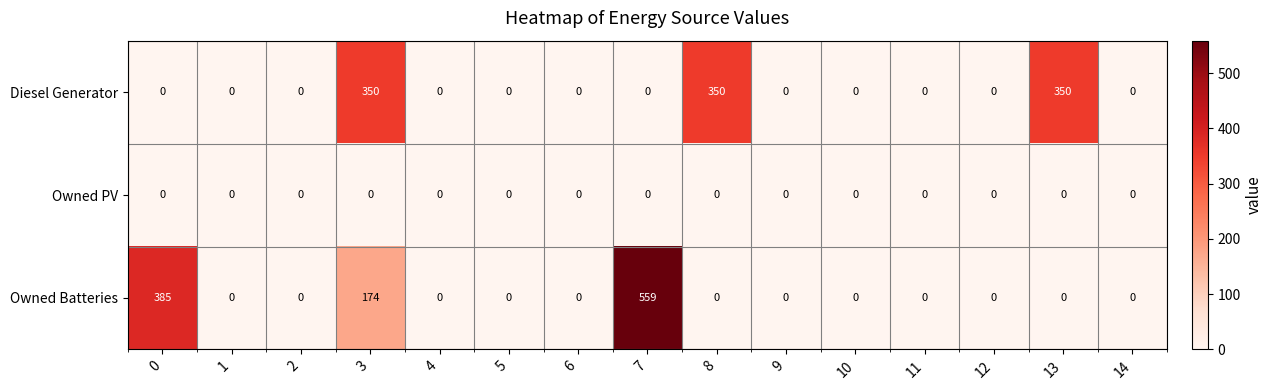

List the series in order of their peak value, lowest first.

Owned PV, Diesel Generator, Owned Batteries